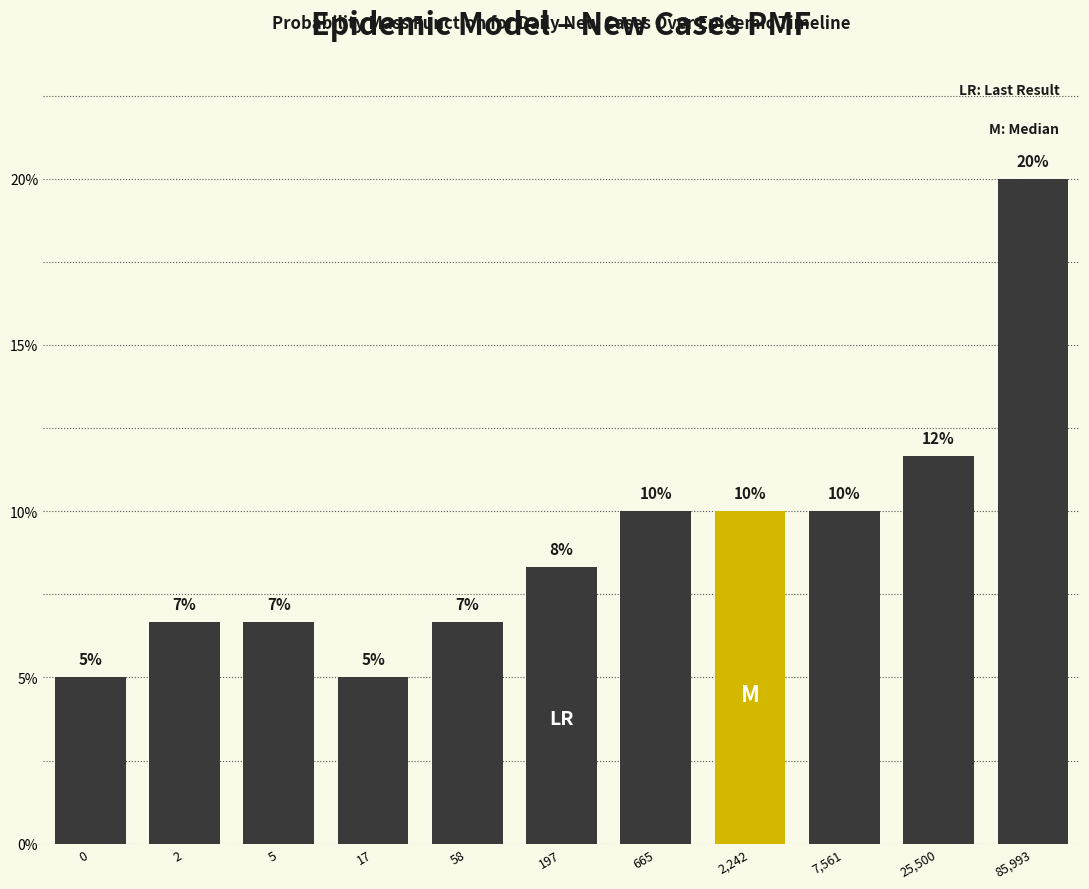

Is it true that the value at 0 is 5.0?

True